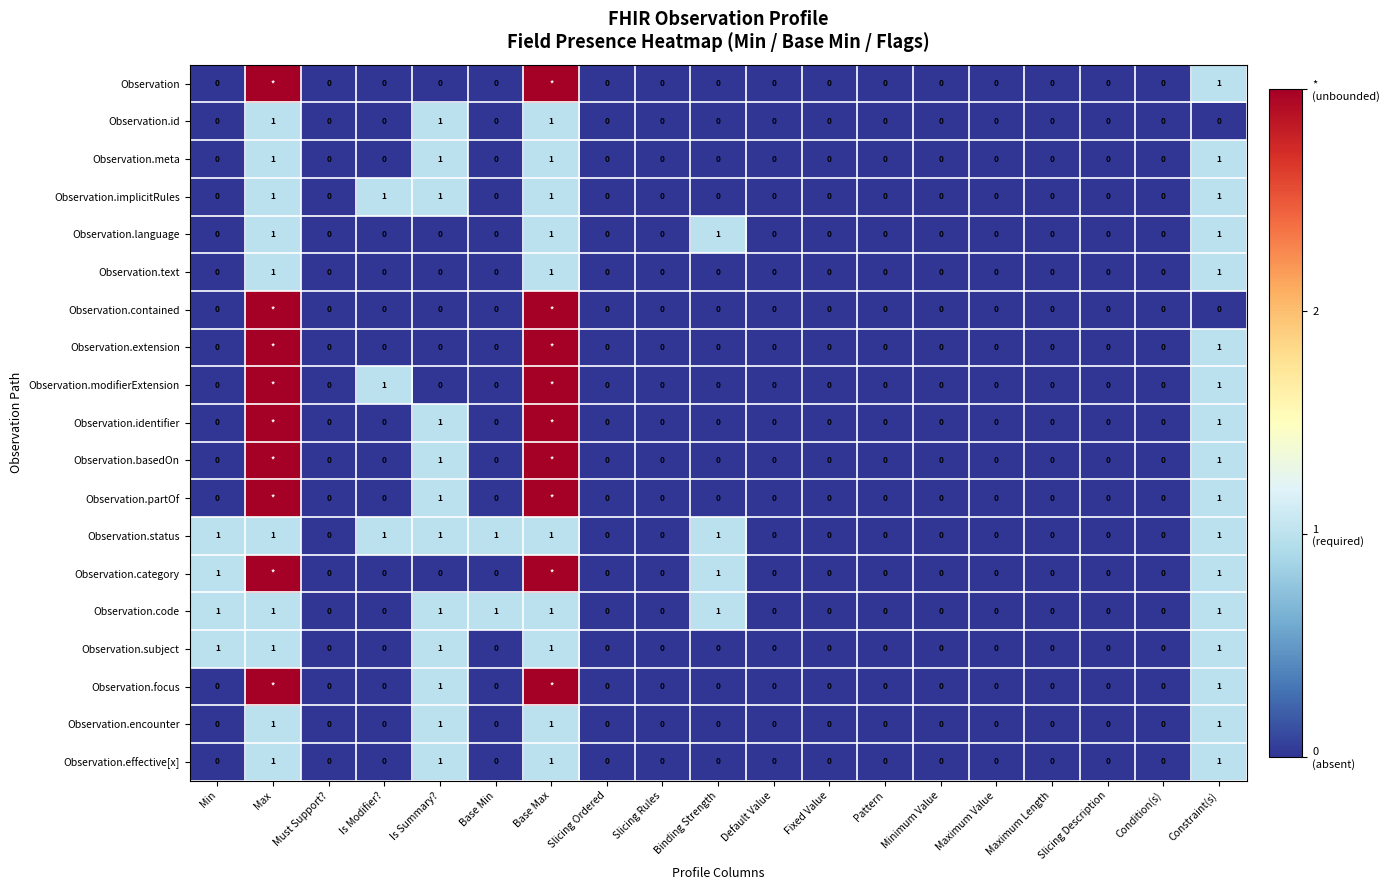

What is the sum of all Observation.meta values?

4